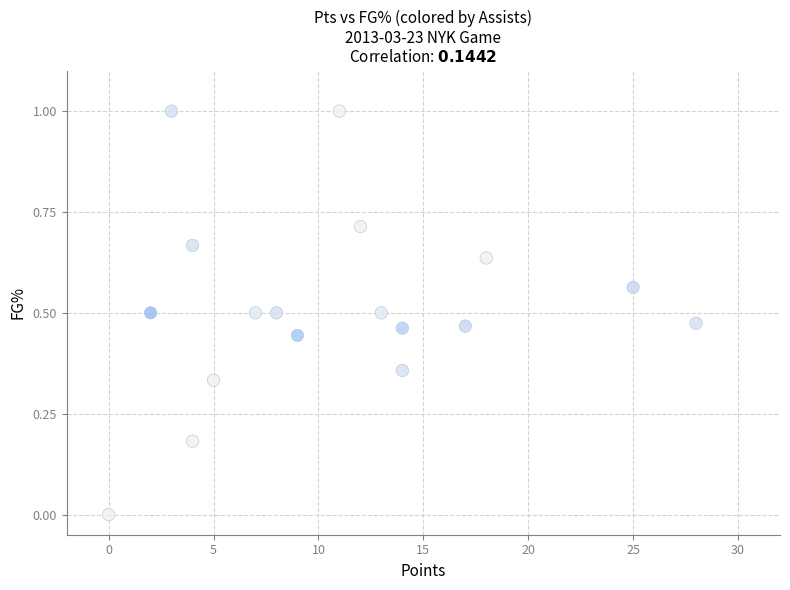

What is the range of X values (max minus min)?

28.0